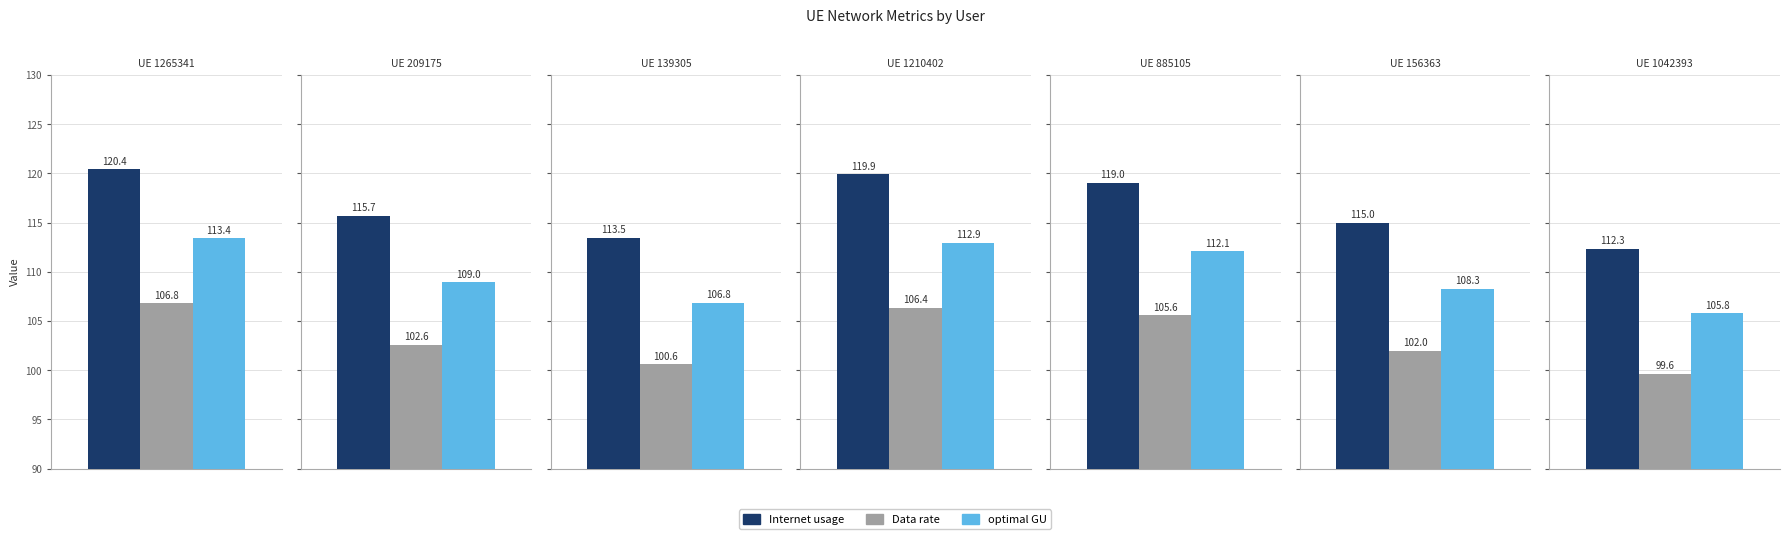

Does the chart contain any negative values?

No